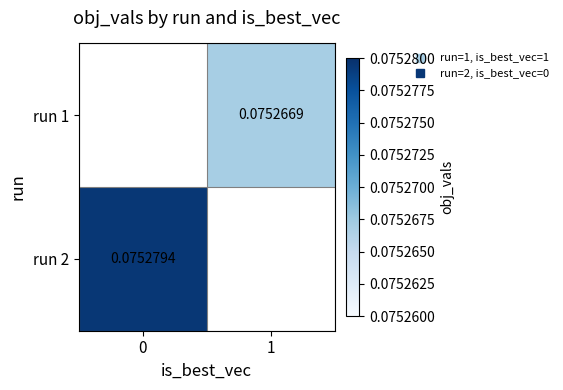

Rank the series at 1 from highest to lowest value.

run 1, run 2